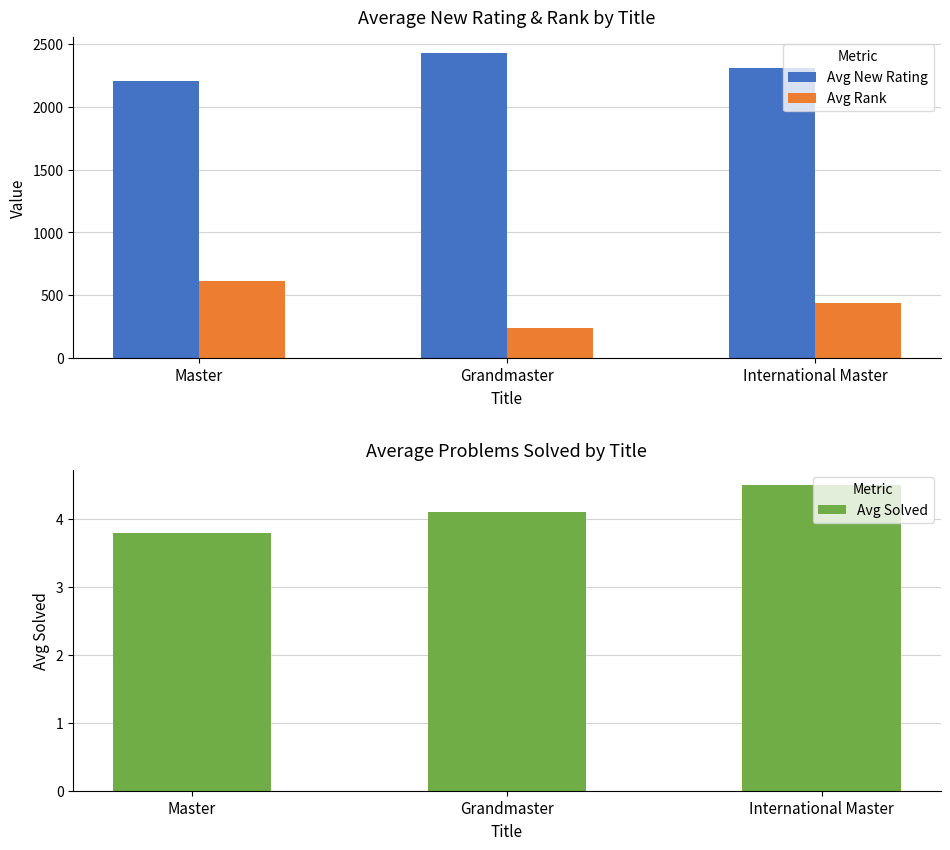

What is the label of the 3rd bar from the right?

Master